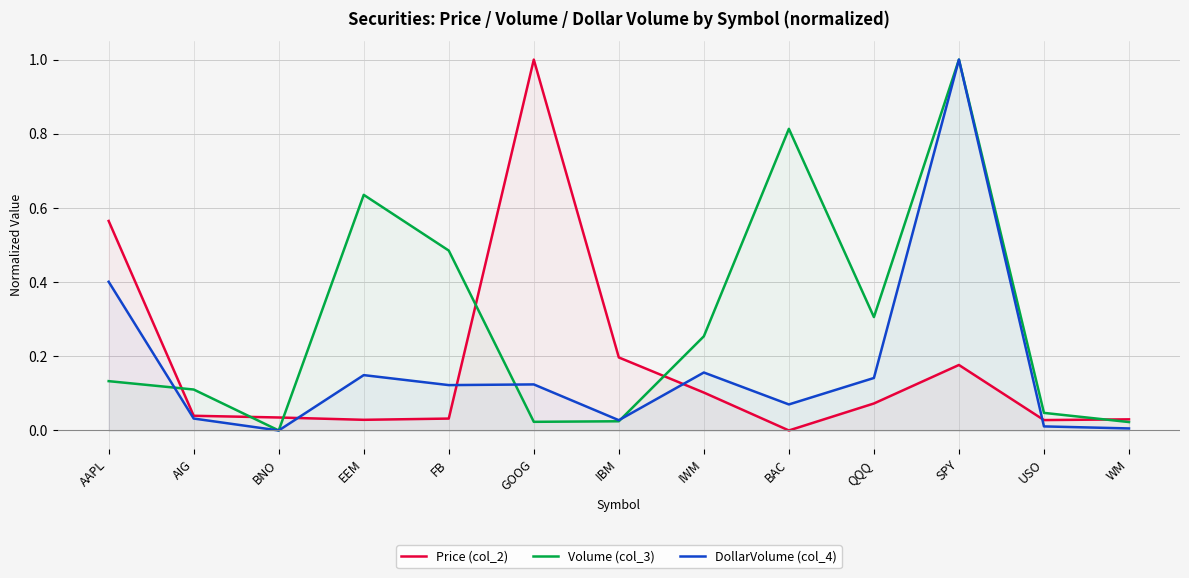

How many lines are shown in the chart?

3